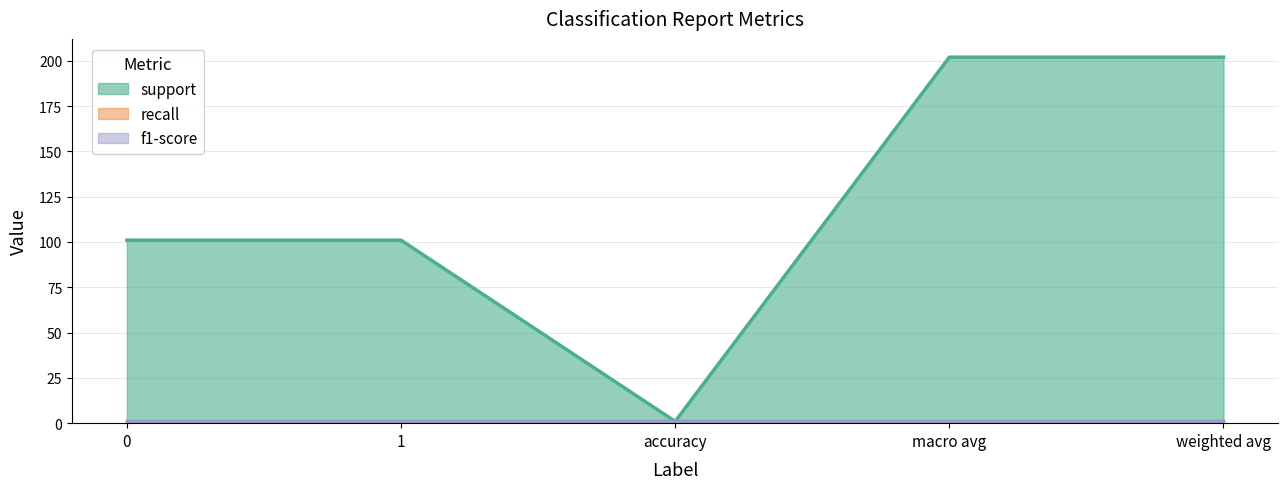

True or false: f1-score and support intersect in this chart.

False